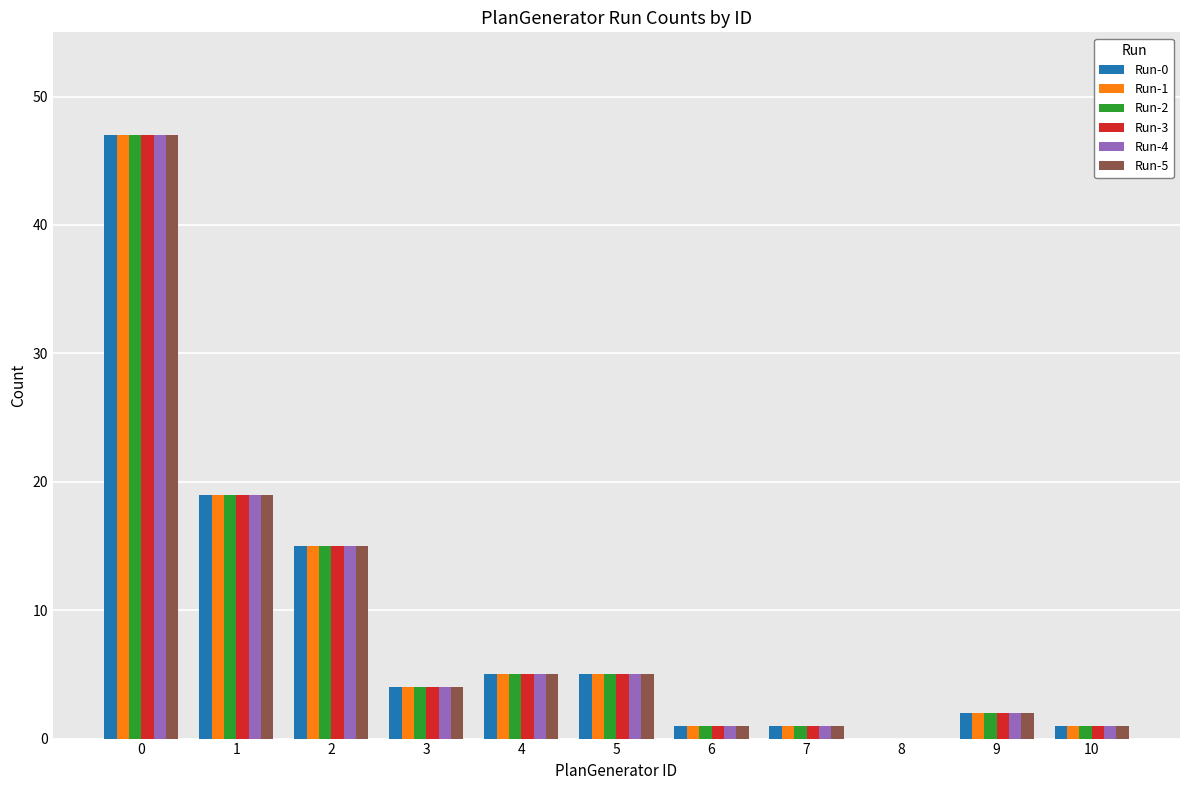

Is the value of Run-4 at 0 greater than the value of Run-5 at 4?

Yes